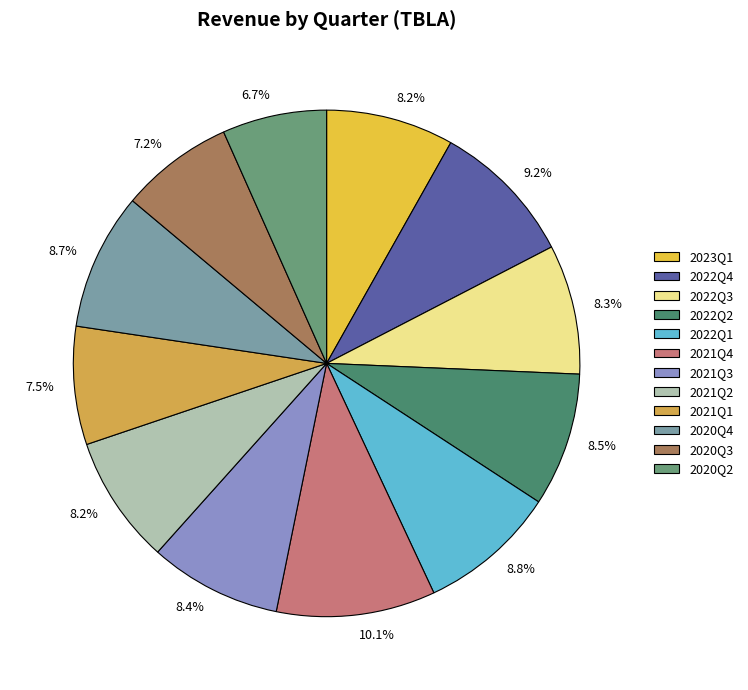

To the nearest percent, what is the difference between the largest and smallest slice percentages?

3%